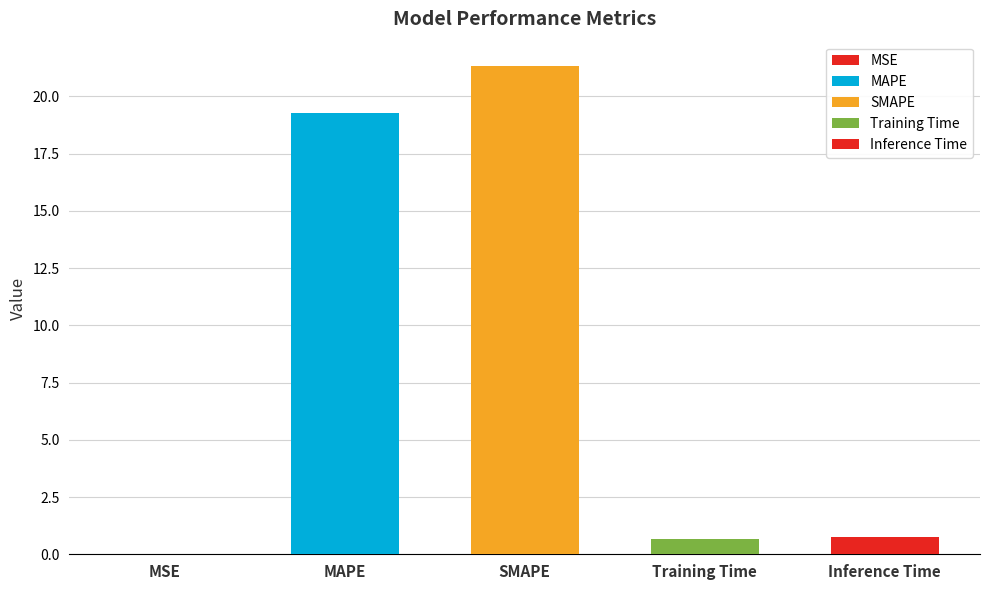

List the labels in order of value, smallest first.

MSE, Training Time, Inference Time, MAPE, SMAPE